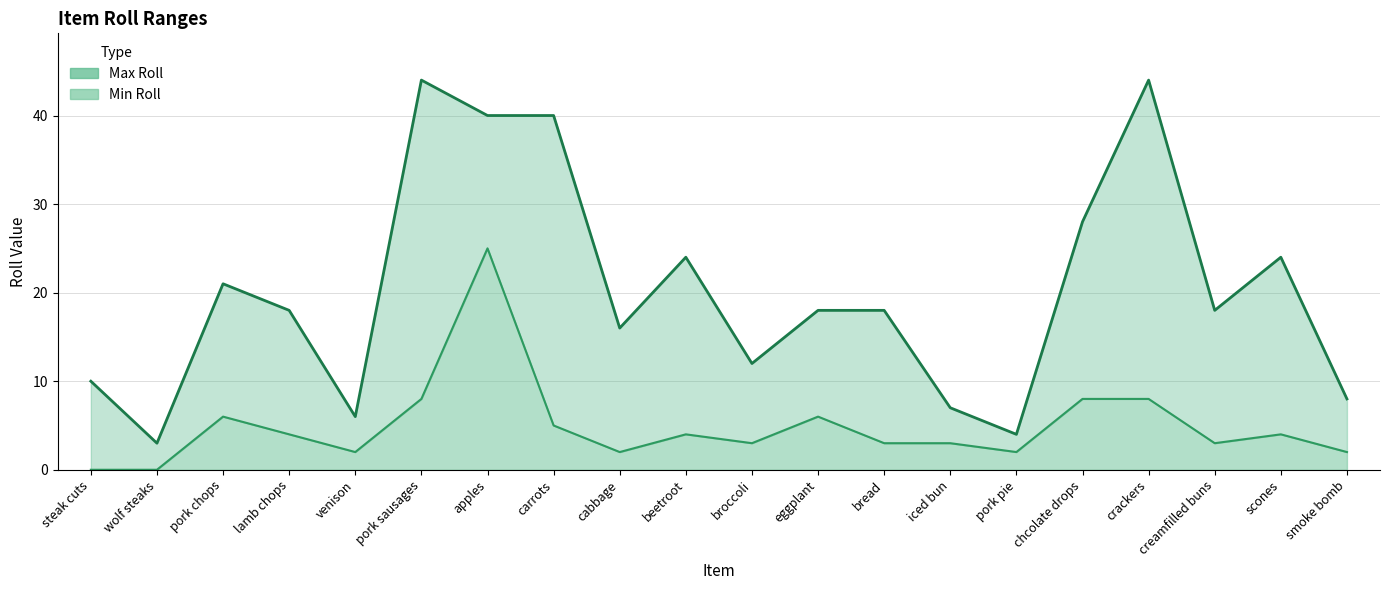

How many data points in Max Roll are less than 18?

8